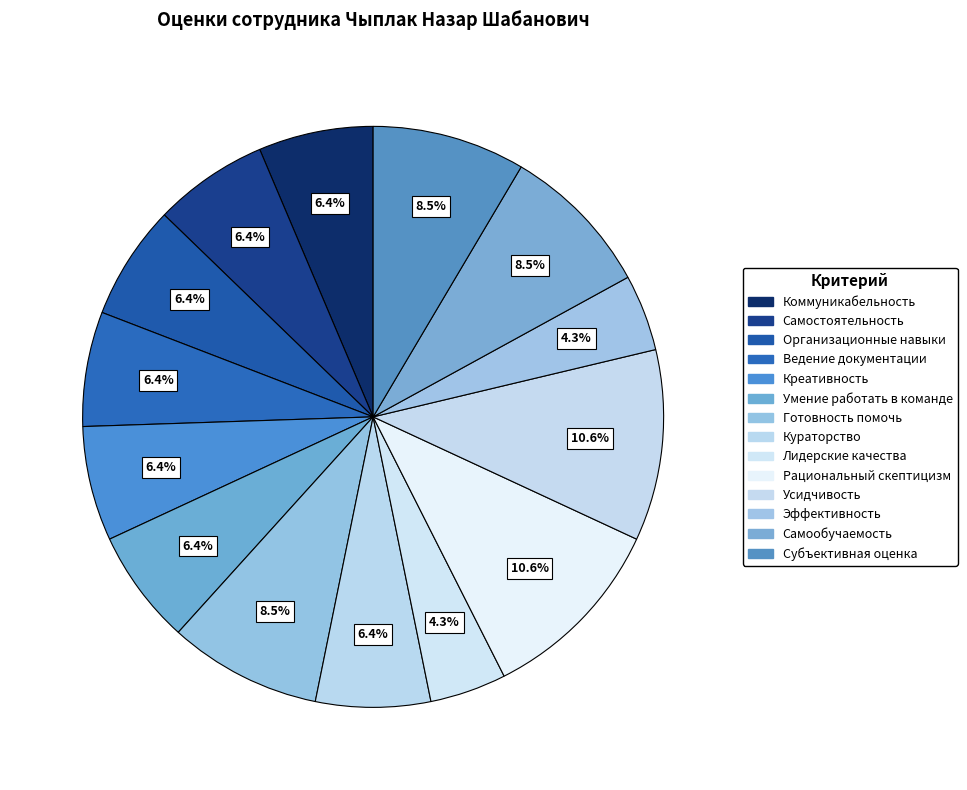

Does any single category account for the majority?

No